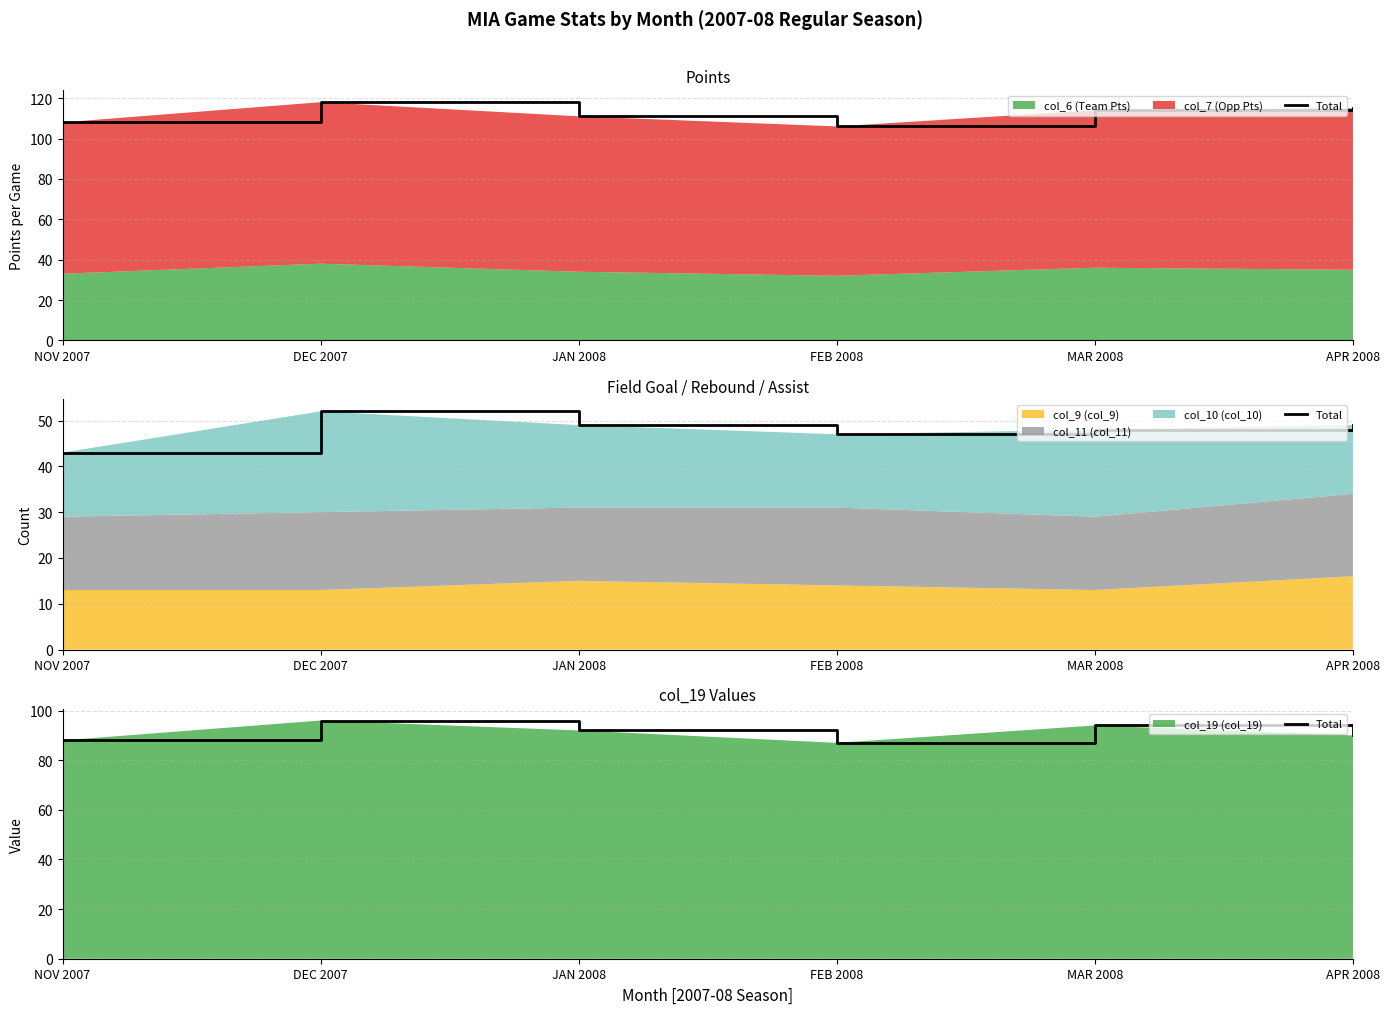

Which label corresponds to the largest value in the chart?

DEC 2007